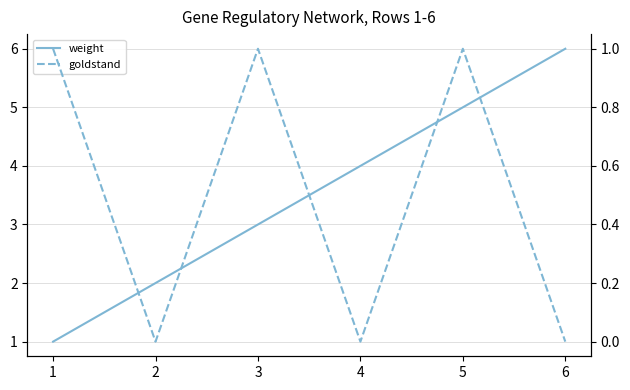

True or false: weight has more than 1 points higher than both neighbors.

False